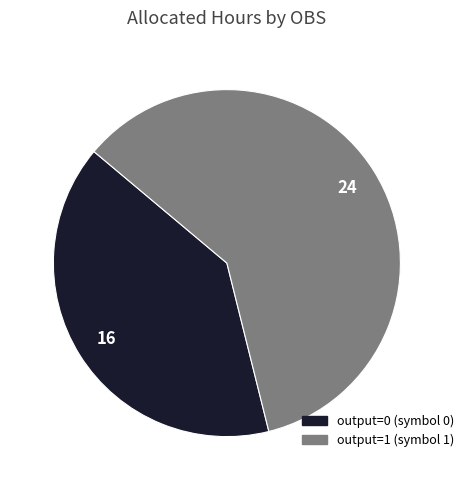

What is the ratio of the value at output=0 to the value at output=1?

0.7